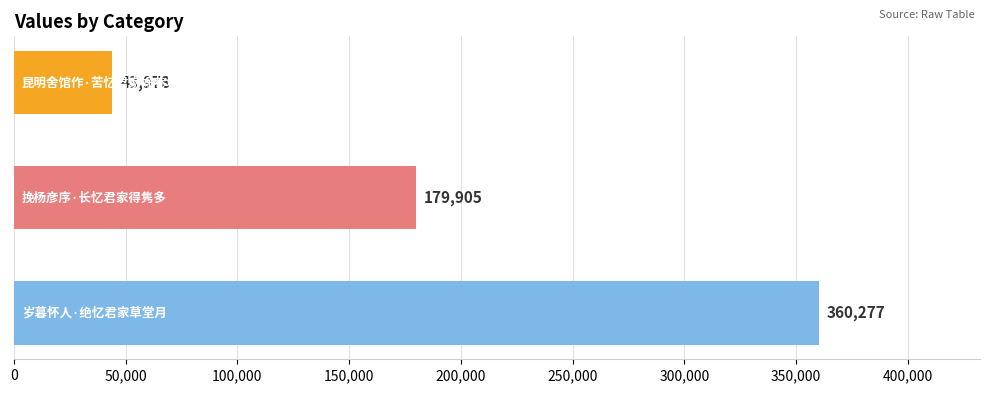

What is the value of the 1st bar from the top?

43978